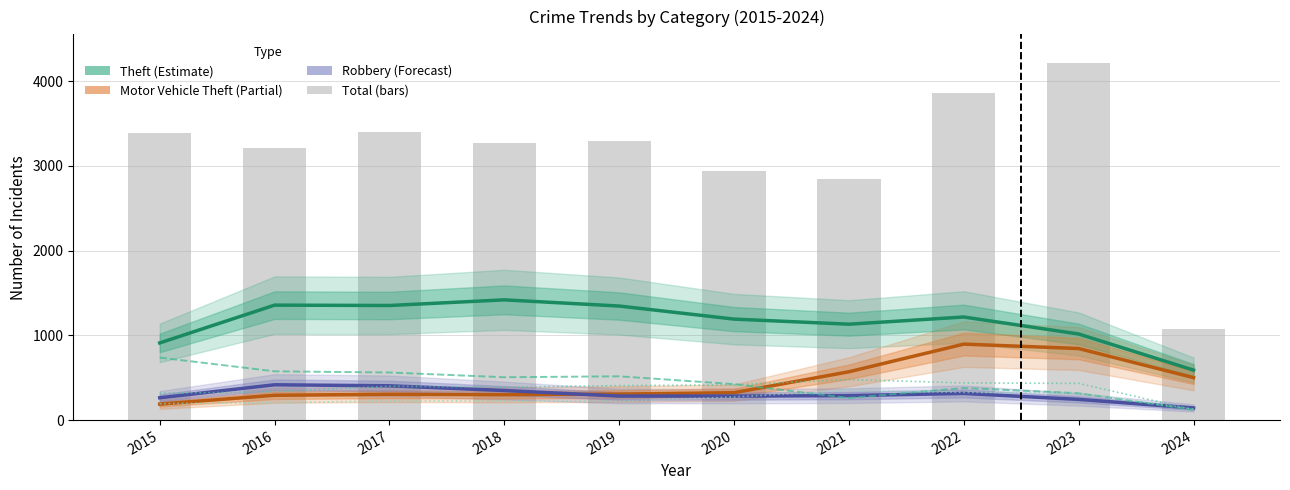

At which label is Motor Vehicle Theft (Partial) closest to 543?

2021